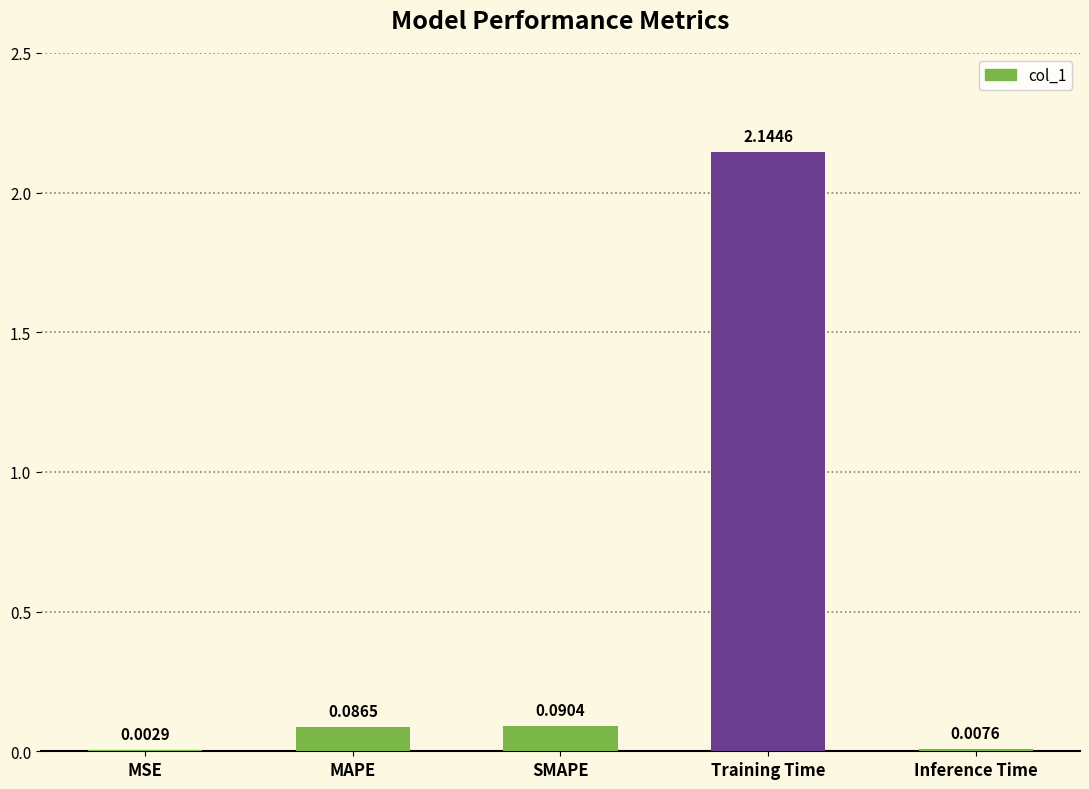

Where is the data nearest to the value 1?

SMAPE